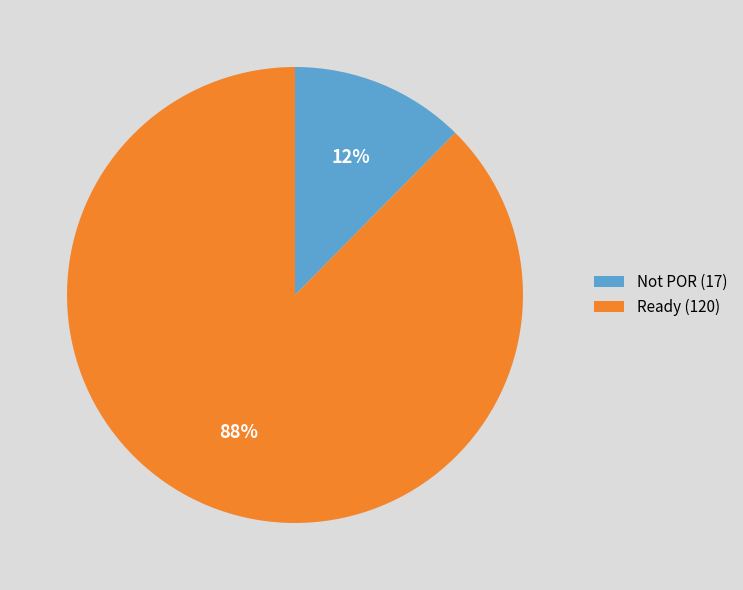

What is the smallest slice in the pie chart?

Not POR (17)